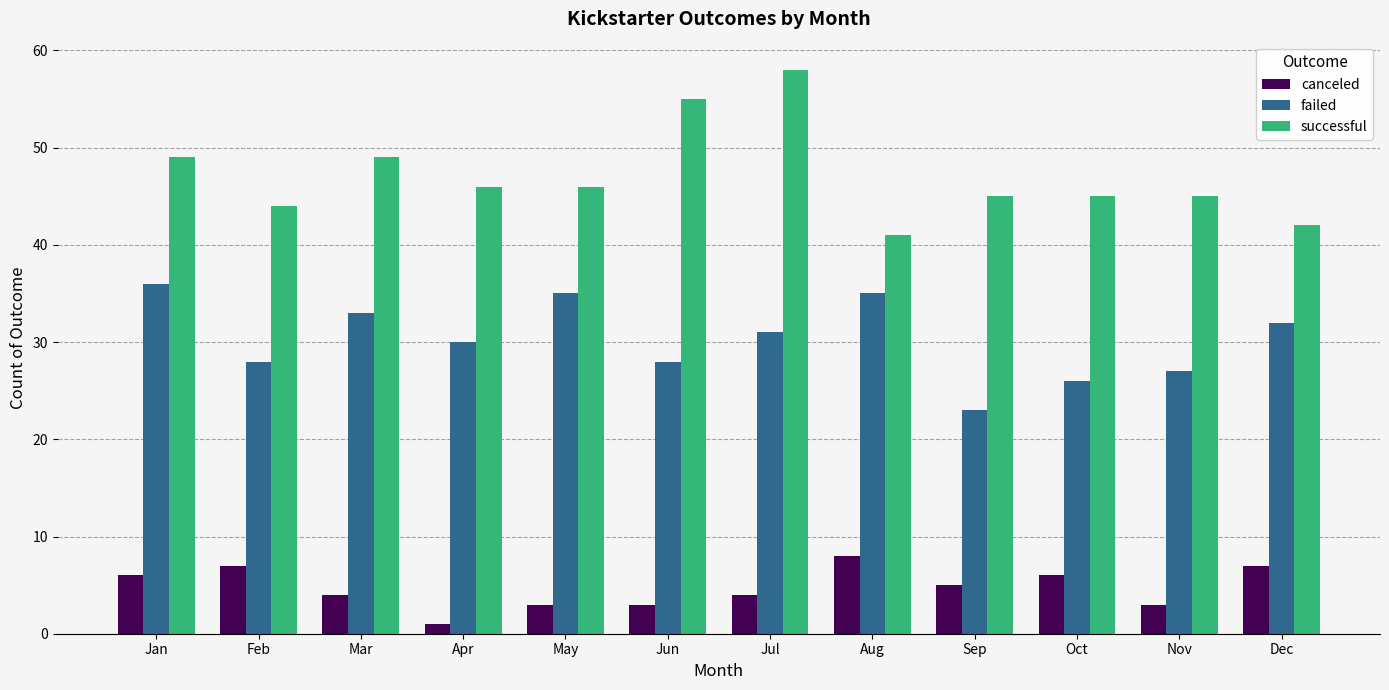

Rank the series by their maximum value, from highest to lowest.

successful, failed, canceled